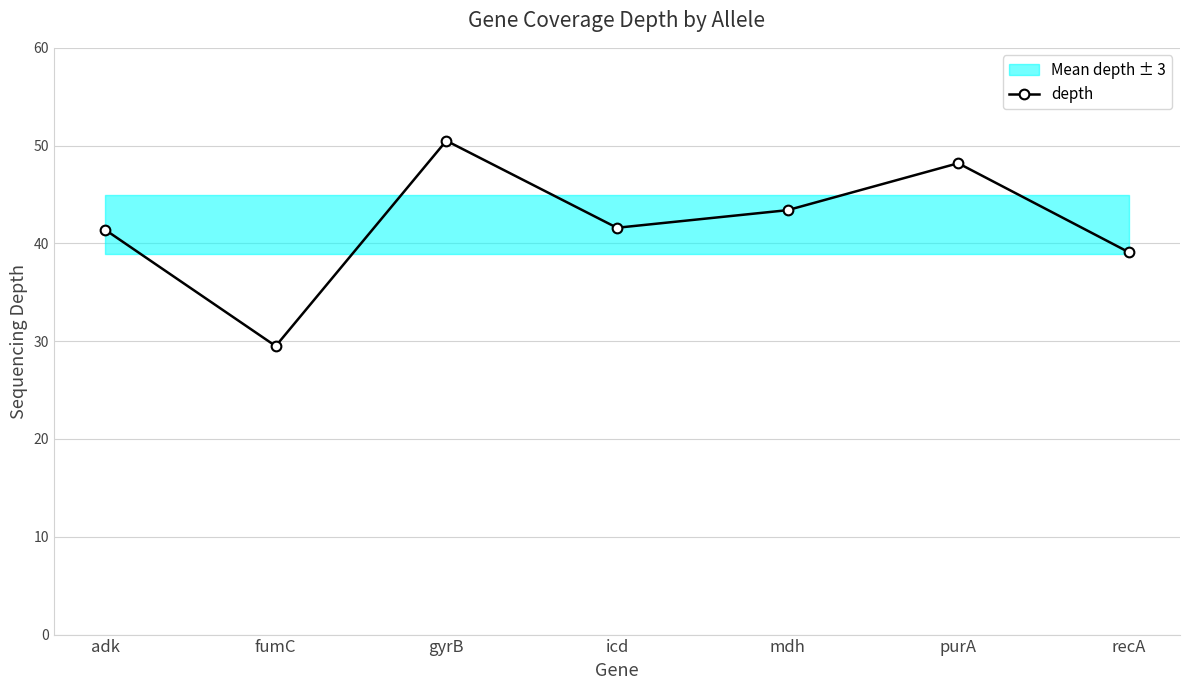

What is the difference between the maximum and second lowest values?

11.4